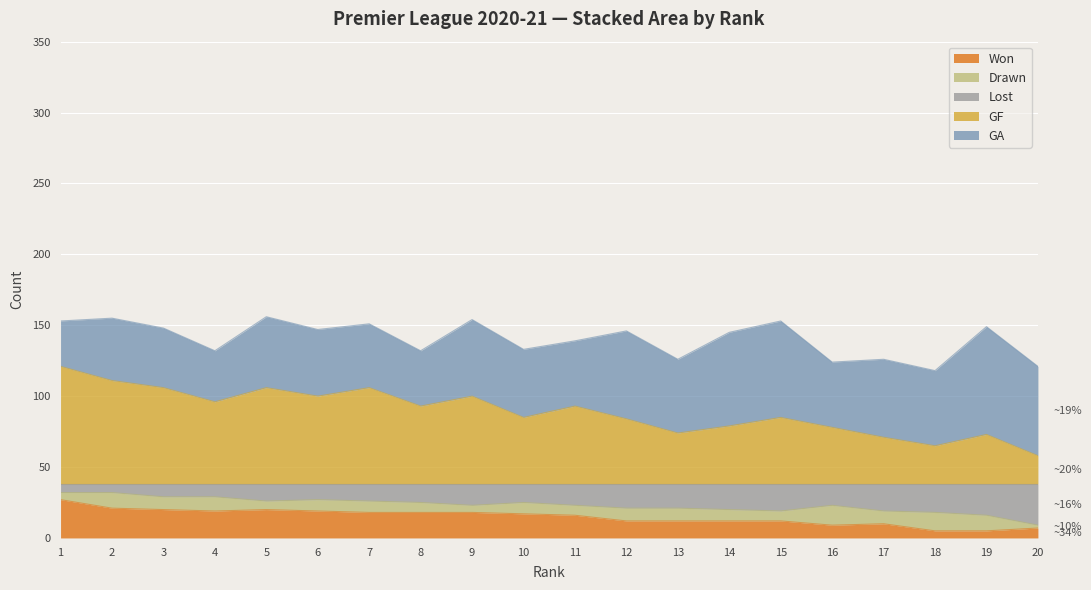

What is the highest value of the Won series?

27